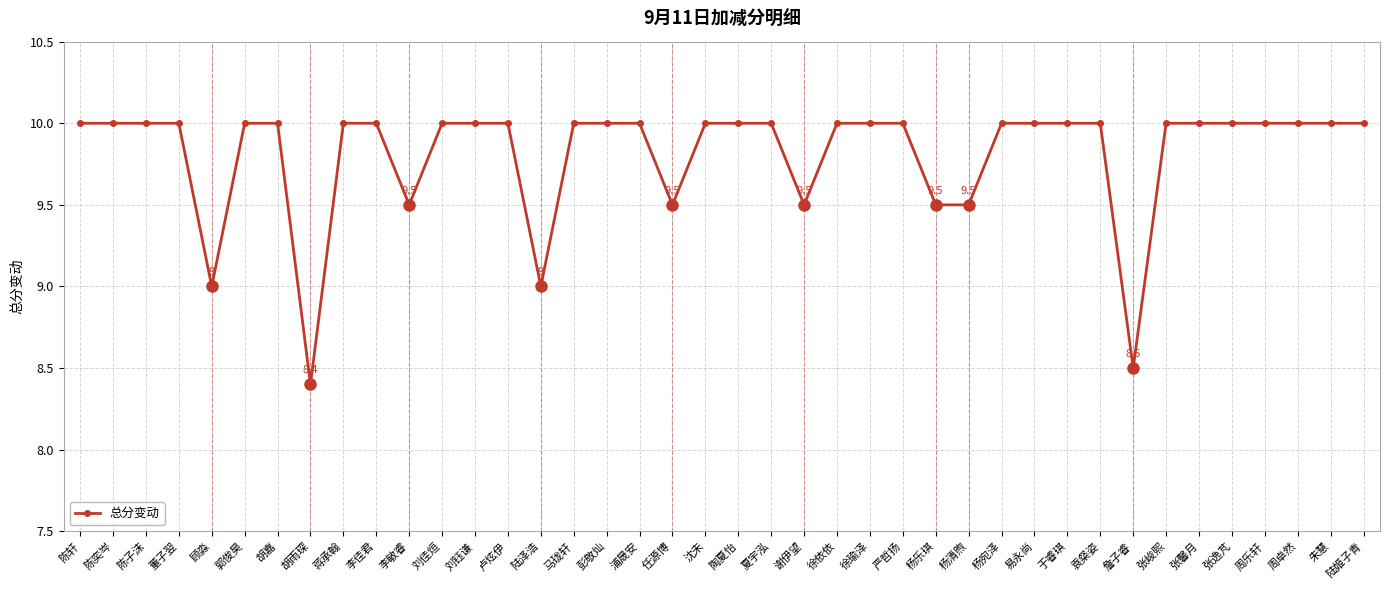

What is the change in value from 胡雨琛 to 刘钰谦?

+1.6